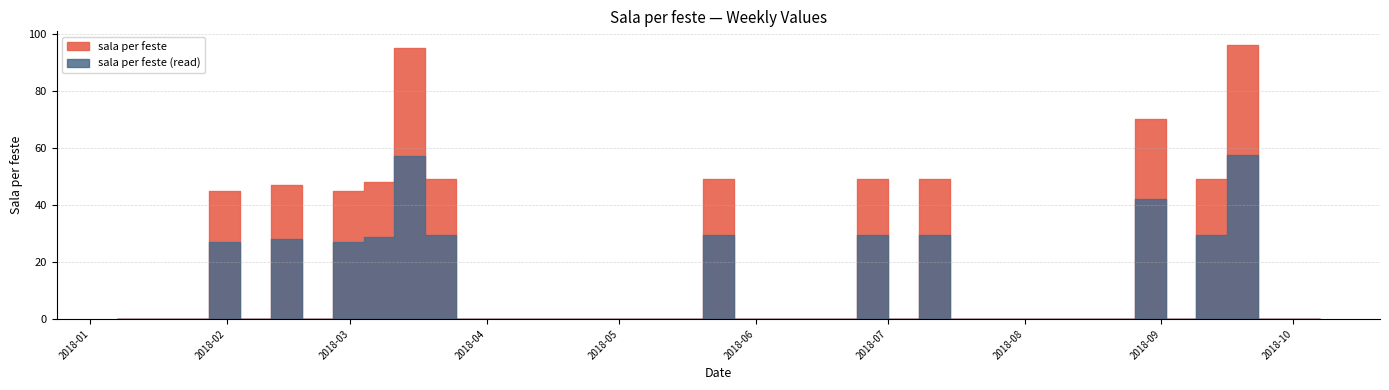

Which category has the highest value across all series?

2018-09-16